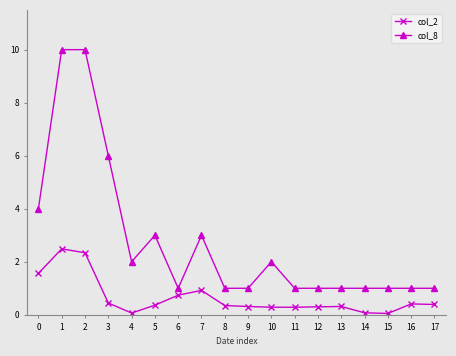

Is the value of col_2 at 1 greater than the value of col_8 at 5?

No